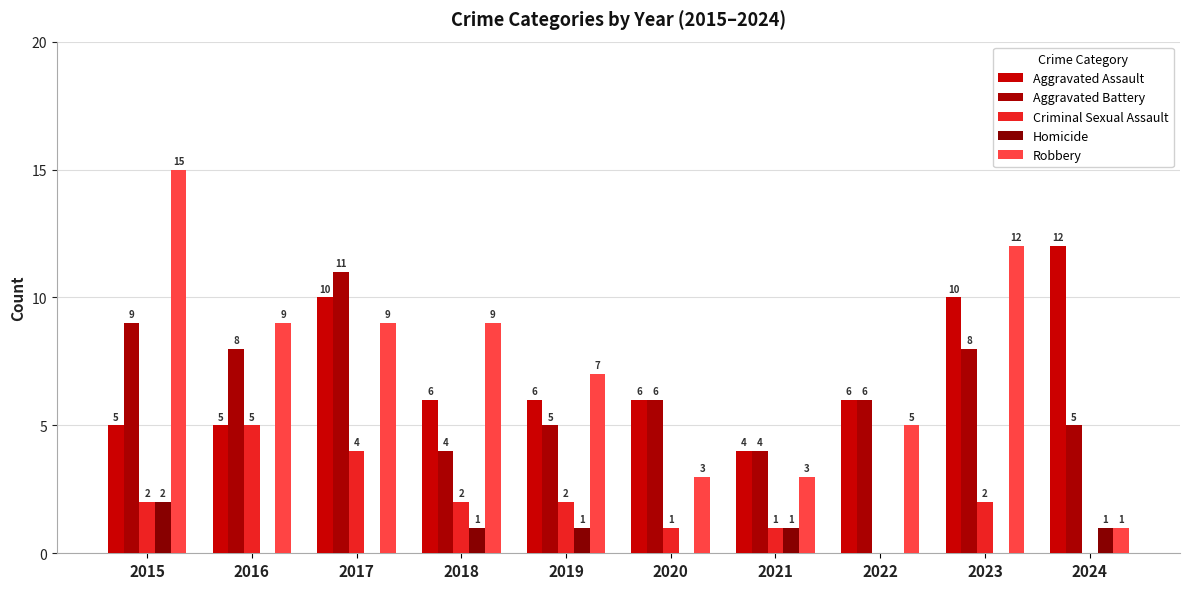

Reading left to right, extract all data points from this chart.

Aggravated Assault: 5	5	10	6	6	6	4	6	10	12
Aggravated Battery: 9	8	11	4	5	6	4	6	8	5
Criminal Sexual Assault: 2	5	4	2	2	1	1	0	2	0
Homicide: 2	0	0	1	1	0	1	0	0	1
Robbery: 15	9	9	9	7	3	3	5	12	1